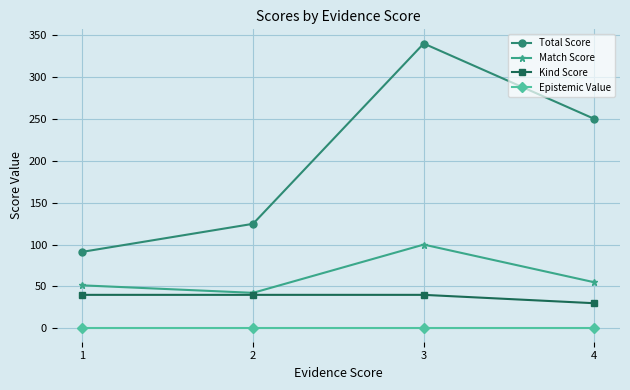

How many lines are shown in the chart?

4